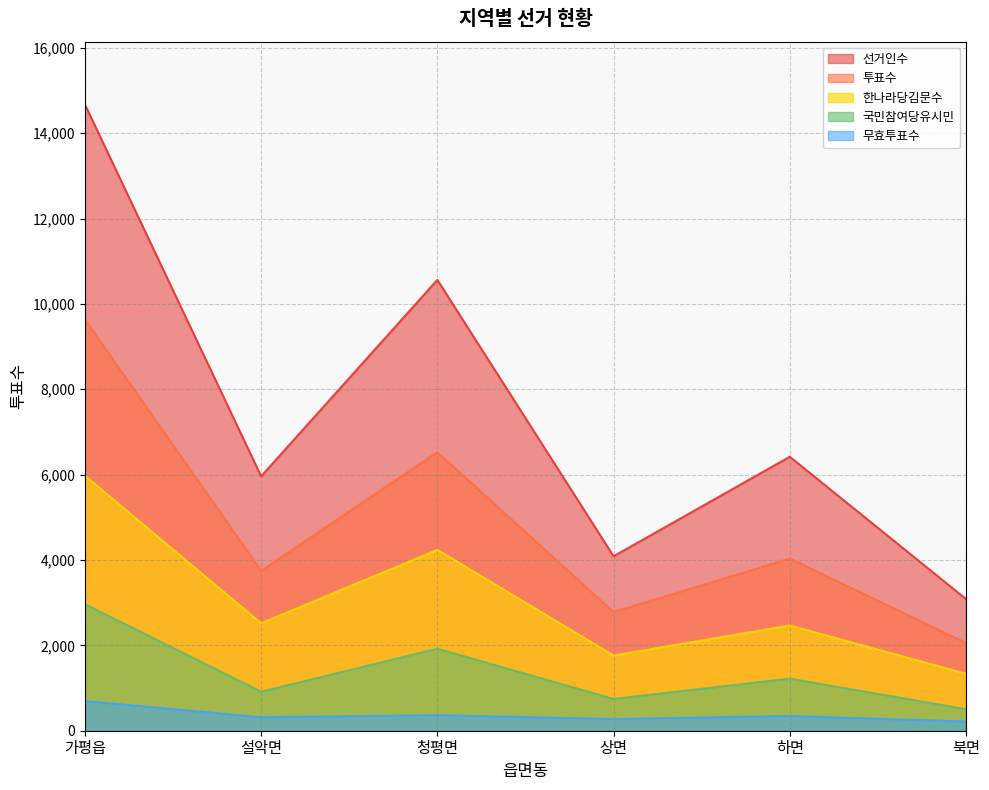

What are all the series names shown in the legend?

선거인수, 투표수, 한나라당김문수, 국민참여당유시민, 무효투표수